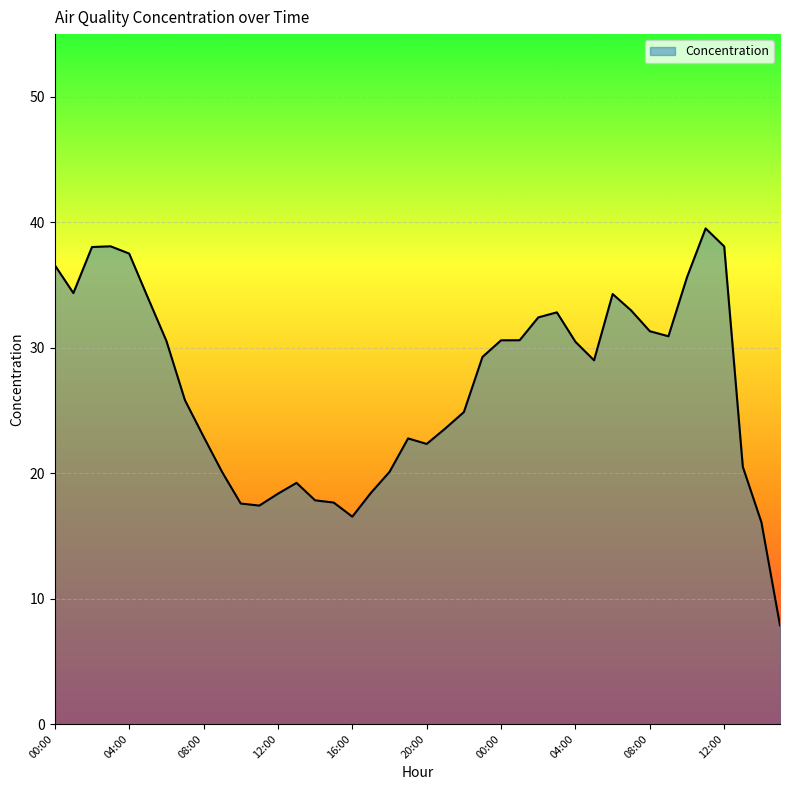

What is the greatest value displayed?

39.5